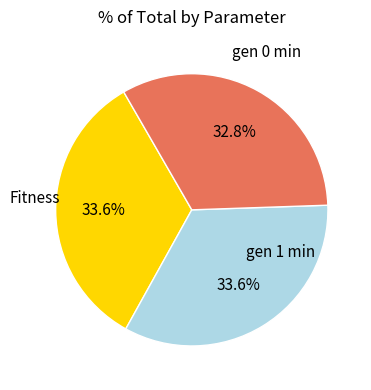

Count the number of slices in the pie.

3